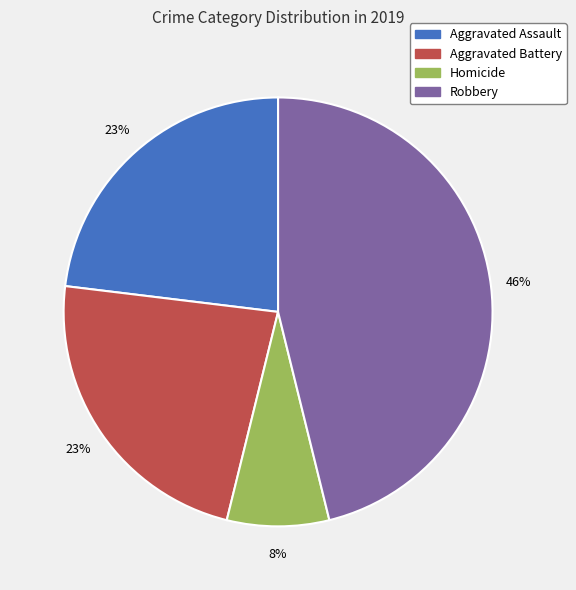

To the nearest percent, what percentage of the pie is Aggravated Assault?

23%